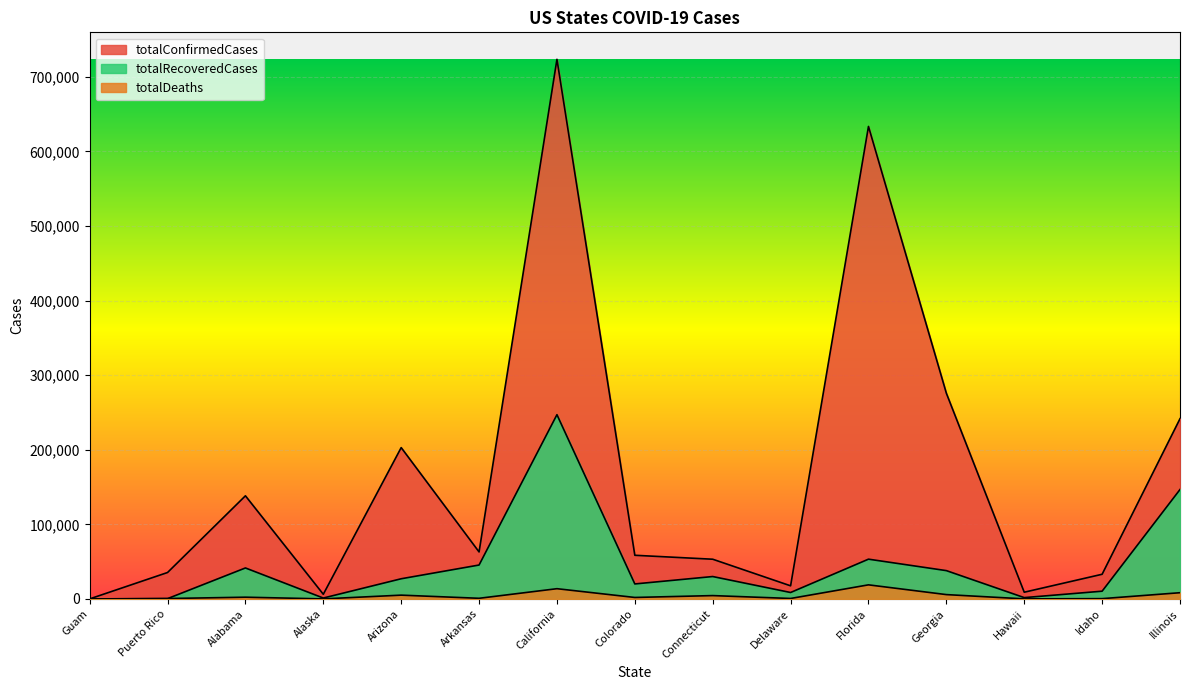

The value of totalDeaths at Delaware is 136. True or false?

False